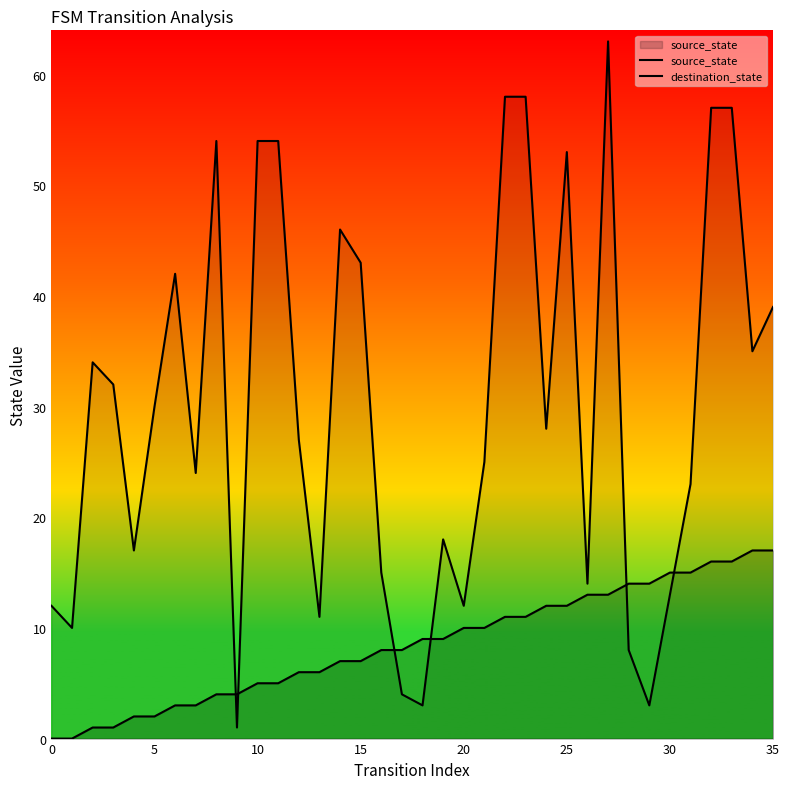

What are all the series names shown in the legend?

source_state, destination_state